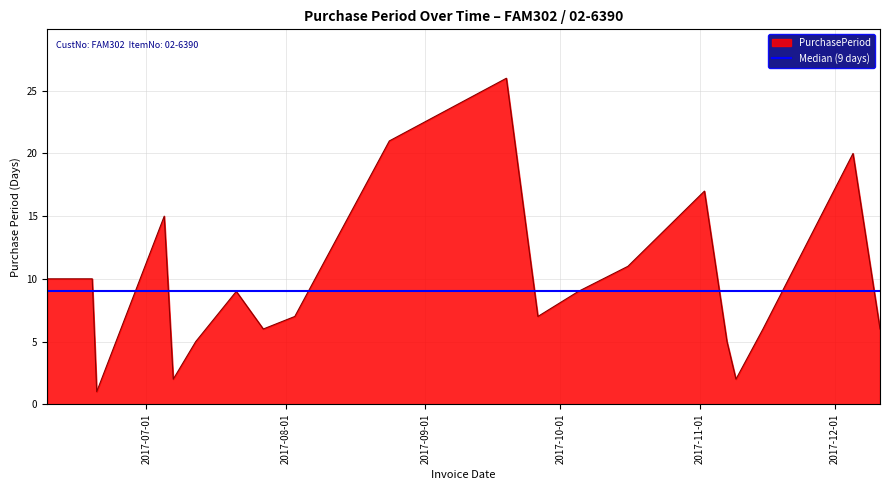

Which has a higher value, 2017-09-26 or 2017-10-05?

2017-10-05